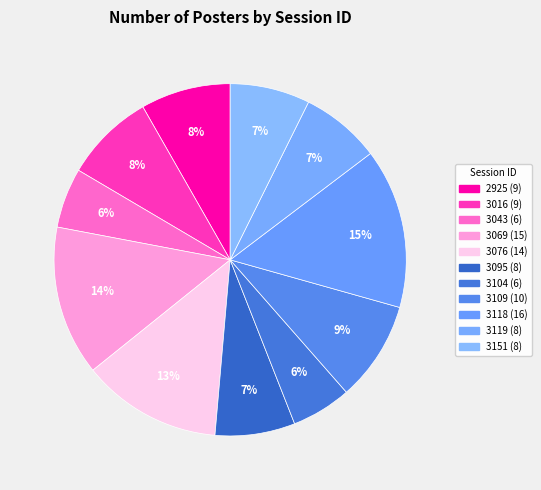

What is the change in value from 3016 to 3069?

+6